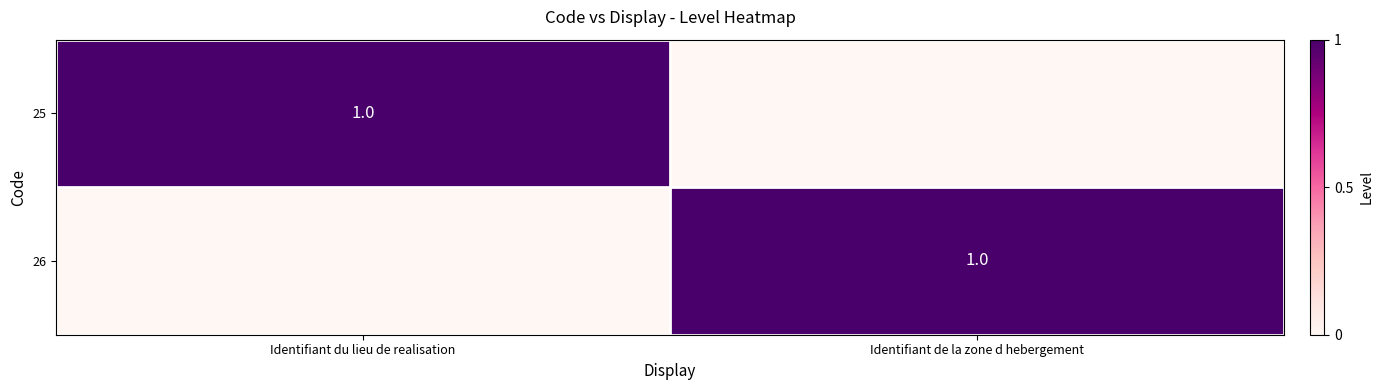

The value of 26 at Identifiant de la zone d hebergement is 1. True or false?

True